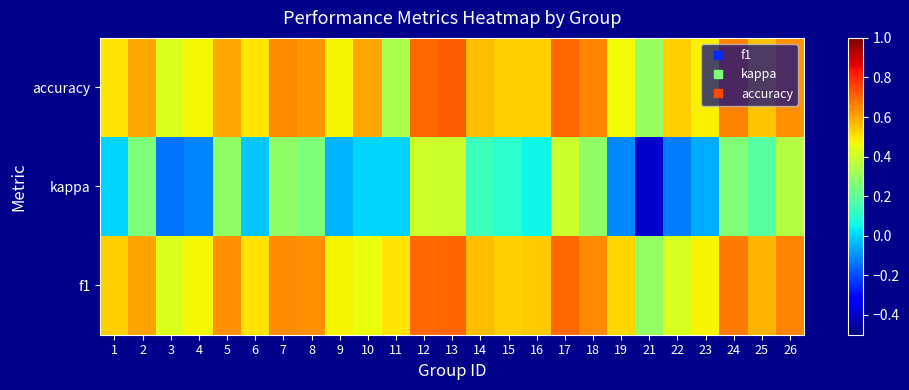

At how many categories does at least one series exceed 0?

25